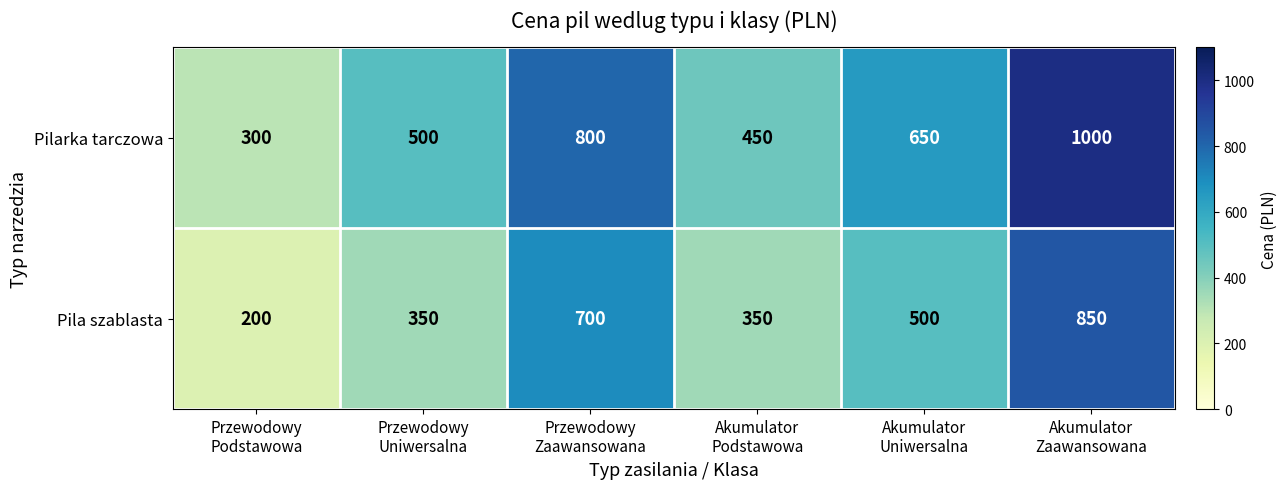

What is the average value of the Pilarka tarczowa series?

617